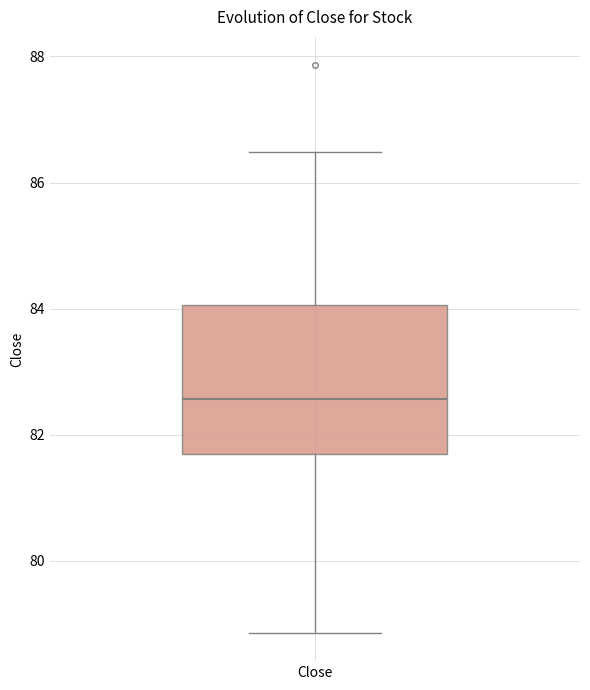

Read this box plot against the y-axis: the position of the median line, the range covered by the box, and the ends of both whiskers. The values are not printed on the chart, so give them approximately, as read against the axis.

median 82.6, box 81.6 to 84.0, whiskers 78.8 to 86.4